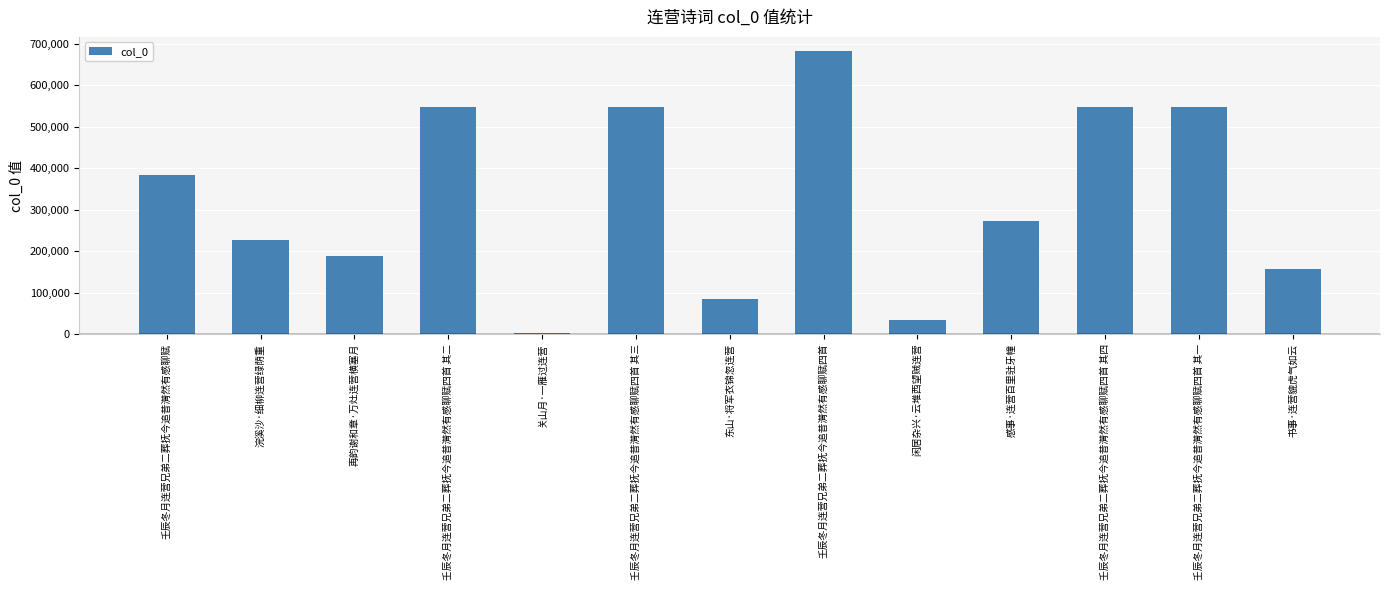

How many distinct data groups are displayed?

1